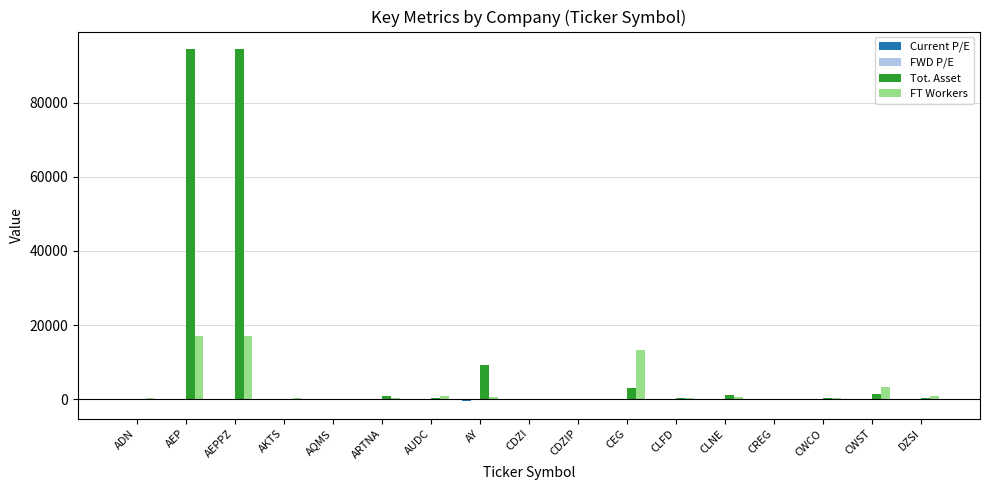

How many series are shown in this chart?

4